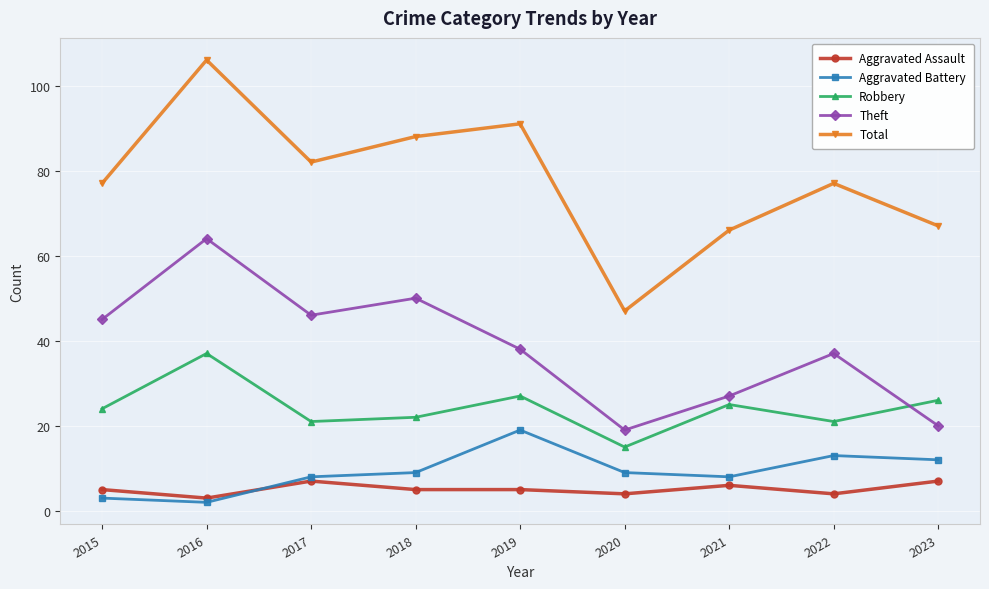

True or false: Robbery has more than 2 points higher than both neighbors.

True